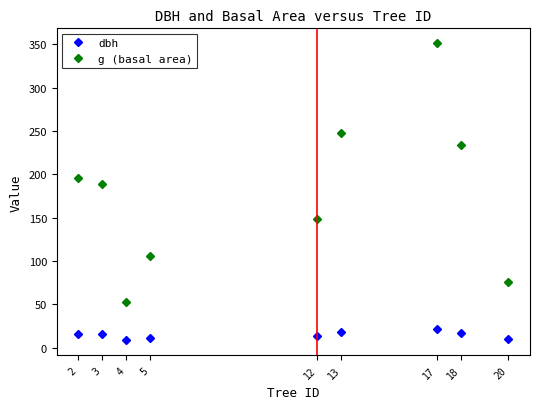

Rank the categories by g (basal area) value from highest to lowest.

17, 13, 18, 2, 3, 12, 5, 20, 4